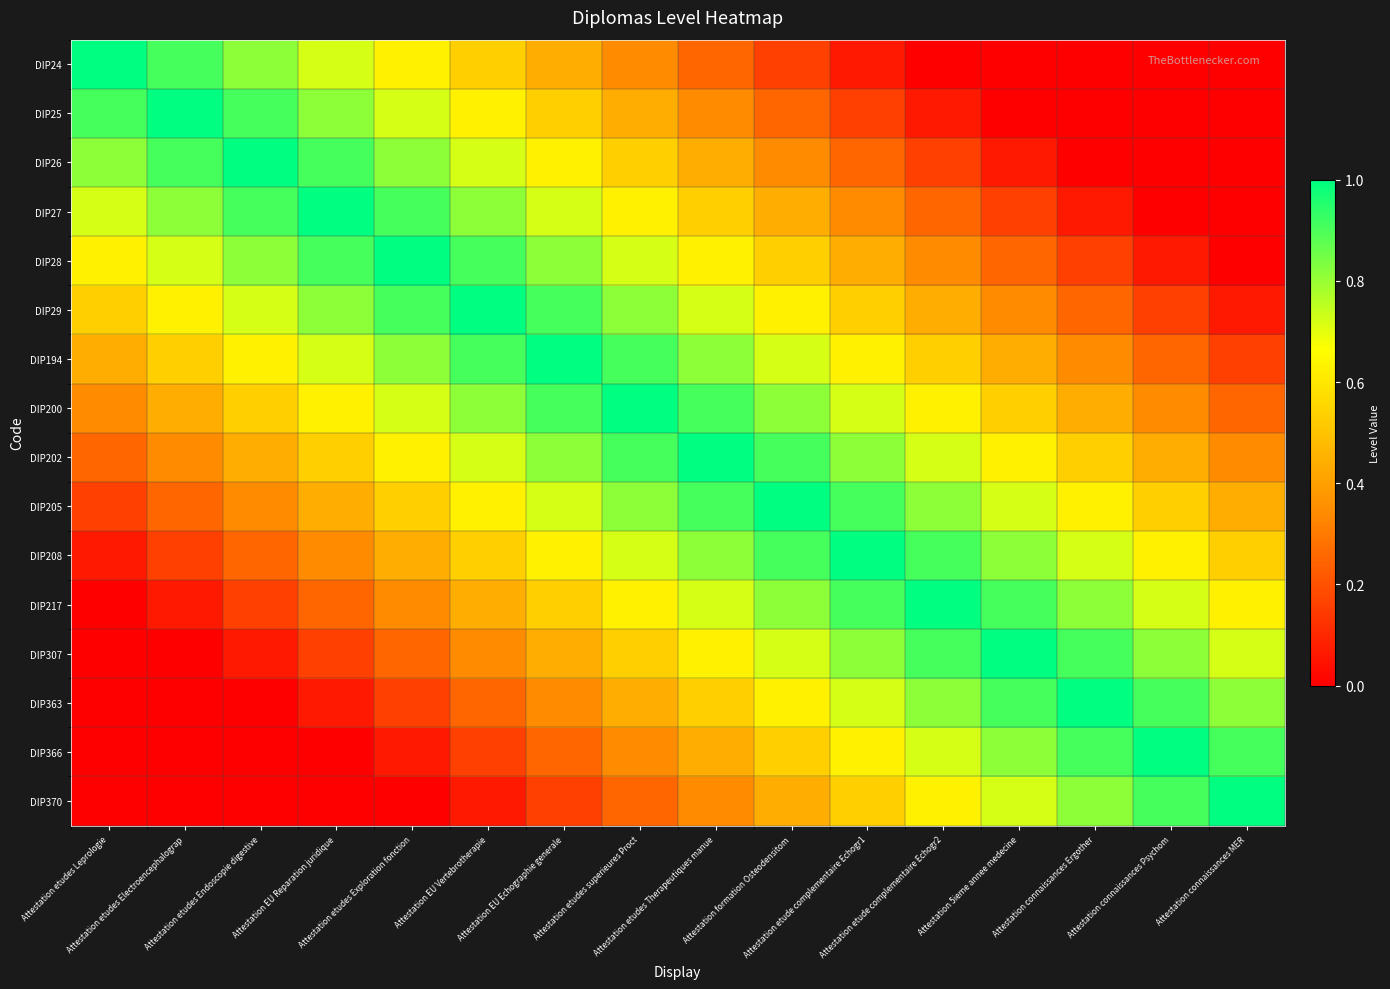

Reading left to right, extract all data points from this chart.

DIP24: Attestation etudes Leprologie=1.0	Attestation etudes Electroencephalograp=0.9	Attestation etudes Endoscopie digestive=0.8	Attestation EU Reparation juridique=0.7	Attestation etudes Exploration fonction=0.6	Attestation EU Vertebrotherapie=0.5	Attestation EU Echographie generale=0.4	Attestation etudes superieures Proct=0.3	Attestation etudes Therapeutiques manue=0.2	Attestation formation Osteodensitom=0.2	Attestation etude complementaire Echogr1=0.1	Attestation etude complementaire Echogr2=0.0	Attestation 5ieme annee medecine=0.0	Attestation connaissances Ergother=0.0	Attestation connaissances Psychom=0.0	Attestation connaissances MER=0.0
DIP25: Attestation etudes Leprologie=0.9	Attestation etudes Electroencephalograp=1.0	Attestation etudes Endoscopie digestive=0.9	Attestation EU Reparation juridique=0.8	Attestation etudes Exploration fonction=0.7	Attestation EU Vertebrotherapie=0.6	Attestation EU Echographie generale=0.5	Attestation etudes superieures Proct=0.4	Attestation etudes Therapeutiques manue=0.3	Attestation formation Osteodensitom=0.2	Attestation etude complementaire Echogr1=0.2	Attestation etude complementaire Echogr2=0.1	Attestation 5ieme annee medecine=0.0	Attestation connaissances Ergother=0.0	Attestation connaissances Psychom=0.0	Attestation connaissances MER=0.0
DIP26: Attestation etudes Leprologie=0.8	Attestation etudes Electroencephalograp=0.9	Attestation etudes Endoscopie digestive=1.0	Attestation EU Reparation juridique=0.9	Attestation etudes Exploration fonction=0.8	Attestation EU Vertebrotherapie=0.7	Attestation EU Echographie generale=0.6	Attestation etudes superieures Proct=0.5	Attestation etudes Therapeutiques manue=0.4	Attestation formation Osteodensitom=0.3	Attestation etude complementaire Echogr1=0.2	Attestation etude complementaire Echogr2=0.2	Attestation 5ieme annee medecine=0.1	Attestation connaissances Ergother=0.0	Attestation connaissances Psychom=0.0	Attestation connaissances MER=0.0
DIP27: Attestation etudes Leprologie=0.7	Attestation etudes Electroencephalograp=0.8	Attestation etudes Endoscopie digestive=0.9	Attestation EU Reparation juridique=1.0	Attestation etudes Exploration fonction=0.9	Attestation EU Vertebrotherapie=0.8	Attestation EU Echographie generale=0.7	Attestation etudes superieures Proct=0.6	Attestation etudes Therapeutiques manue=0.5	Attestation formation Osteodensitom=0.4	Attestation etude complementaire Echogr1=0.3	Attestation etude complementaire Echogr2=0.2	Attestation 5ieme annee medecine=0.2	Attestation connaissances Ergother=0.1	Attestation connaissances Psychom=0.0	Attestation connaissances MER=0.0
DIP28: Attestation etudes Leprologie=0.6	Attestation etudes Electroencephalograp=0.7	Attestation etudes Endoscopie digestive=0.8	Attestation EU Reparation juridique=0.9	Attestation etudes Exploration fonction=1.0	Attestation EU Vertebrotherapie=0.9	Attestation EU Echographie generale=0.8	Attestation etudes superieures Proct=0.7	Attestation etudes Therapeutiques manue=0.6	Attestation formation Osteodensitom=0.5	Attestation etude complementaire Echogr1=0.4	Attestation etude complementaire Echogr2=0.3	Attestation 5ieme annee medecine=0.2	Attestation connaissances Ergother=0.2	Attestation connaissances Psychom=0.1	Attestation connaissances MER=0.0
DIP29: Attestation etudes Leprologie=0.5	Attestation etudes Electroencephalograp=0.6	Attestation etudes Endoscopie digestive=0.7	Attestation EU Reparation juridique=0.8	Attestation etudes Exploration fonction=0.9	Attestation EU Vertebrotherapie=1.0	Attestation EU Echographie generale=0.9	Attestation etudes superieures Proct=0.8	Attestation etudes Therapeutiques manue=0.7	Attestation formation Osteodensitom=0.6	Attestation etude complementaire Echogr1=0.5	Attestation etude complementaire Echogr2=0.4	Attestation 5ieme annee medecine=0.3	Attestation connaissances Ergother=0.2	Attestation connaissances Psychom=0.2	Attestation connaissances MER=0.1
DIP194: Attestation etudes Leprologie=0.4	Attestation etudes Electroencephalograp=0.5	Attestation etudes Endoscopie digestive=0.6	Attestation EU Reparation juridique=0.7	Attestation etudes Exploration fonction=0.8	Attestation EU Vertebrotherapie=0.9	Attestation EU Echographie generale=1.0	Attestation etudes superieures Proct=0.9	Attestation etudes Therapeutiques manue=0.8	Attestation formation Osteodensitom=0.7	Attestation etude complementaire Echogr1=0.6	Attestation etude complementaire Echogr2=0.5	Attestation 5ieme annee medecine=0.4	Attestation connaissances Ergother=0.3	Attestation connaissances Psychom=0.2	Attestation connaissances MER=0.2
DIP200: Attestation etudes Leprologie=0.3	Attestation etudes Electroencephalograp=0.4	Attestation etudes Endoscopie digestive=0.5	Attestation EU Reparation juridique=0.6	Attestation etudes Exploration fonction=0.7	Attestation EU Vertebrotherapie=0.8	Attestation EU Echographie generale=0.9	Attestation etudes superieures Proct=1.0	Attestation etudes Therapeutiques manue=0.9	Attestation formation Osteodensitom=0.8	Attestation etude complementaire Echogr1=0.7	Attestation etude complementaire Echogr2=0.6	Attestation 5ieme annee medecine=0.5	Attestation connaissances Ergother=0.4	Attestation connaissances Psychom=0.3	Attestation connaissances MER=0.2
DIP202: Attestation etudes Leprologie=0.2	Attestation etudes Electroencephalograp=0.3	Attestation etudes Endoscopie digestive=0.4	Attestation EU Reparation juridique=0.5	Attestation etudes Exploration fonction=0.6	Attestation EU Vertebrotherapie=0.7	Attestation EU Echographie generale=0.8	Attestation etudes superieures Proct=0.9	Attestation etudes Therapeutiques manue=1.0	Attestation formation Osteodensitom=0.9	Attestation etude complementaire Echogr1=0.8	Attestation etude complementaire Echogr2=0.7	Attestation 5ieme annee medecine=0.6	Attestation connaissances Ergother=0.5	Attestation connaissances Psychom=0.4	Attestation connaissances MER=0.3
DIP205: Attestation etudes Leprologie=0.2	Attestation etudes Electroencephalograp=0.2	Attestation etudes Endoscopie digestive=0.3	Attestation EU Reparation juridique=0.4	Attestation etudes Exploration fonction=0.5	Attestation EU Vertebrotherapie=0.6	Attestation EU Echographie generale=0.7	Attestation etudes superieures Proct=0.8	Attestation etudes Therapeutiques manue=0.9	Attestation formation Osteodensitom=1.0	Attestation etude complementaire Echogr1=0.9	Attestation etude complementaire Echogr2=0.8	Attestation 5ieme annee medecine=0.7	Attestation connaissances Ergother=0.6	Attestation connaissances Psychom=0.5	Attestation connaissances MER=0.4
DIP208: Attestation etudes Leprologie=0.1	Attestation etudes Electroencephalograp=0.2	Attestation etudes Endoscopie digestive=0.2	Attestation EU Reparation juridique=0.3	Attestation etudes Exploration fonction=0.4	Attestation EU Vertebrotherapie=0.5	Attestation EU Echographie generale=0.6	Attestation etudes superieures Proct=0.7	Attestation etudes Therapeutiques manue=0.8	Attestation formation Osteodensitom=0.9	Attestation etude complementaire Echogr1=1.0	Attestation etude complementaire Echogr2=0.9	Attestation 5ieme annee medecine=0.8	Attestation connaissances Ergother=0.7	Attestation connaissances Psychom=0.6	Attestation connaissances MER=0.5
DIP217: Attestation etudes Leprologie=0.0	Attestation etudes Electroencephalograp=0.1	Attestation etudes Endoscopie digestive=0.2	Attestation EU Reparation juridique=0.2	Attestation etudes Exploration fonction=0.3	Attestation EU Vertebrotherapie=0.4	Attestation EU Echographie generale=0.5	Attestation etudes superieures Proct=0.6	Attestation etudes Therapeutiques manue=0.7	Attestation formation Osteodensitom=0.8	Attestation etude complementaire Echogr1=0.9	Attestation etude complementaire Echogr2=1.0	Attestation 5ieme annee medecine=0.9	Attestation connaissances Ergother=0.8	Attestation connaissances Psychom=0.7	Attestation connaissances MER=0.6
DIP307: Attestation etudes Leprologie=0.0	Attestation etudes Electroencephalograp=0.0	Attestation etudes Endoscopie digestive=0.1	Attestation EU Reparation juridique=0.2	Attestation etudes Exploration fonction=0.2	Attestation EU Vertebrotherapie=0.3	Attestation EU Echographie generale=0.4	Attestation etudes superieures Proct=0.5	Attestation etudes Therapeutiques manue=0.6	Attestation formation Osteodensitom=0.7	Attestation etude complementaire Echogr1=0.8	Attestation etude complementaire Echogr2=0.9	Attestation 5ieme annee medecine=1.0	Attestation connaissances Ergother=0.9	Attestation connaissances Psychom=0.8	Attestation connaissances MER=0.7
DIP363: Attestation etudes Leprologie=0.0	Attestation etudes Electroencephalograp=0.0	Attestation etudes Endoscopie digestive=0.0	Attestation EU Reparation juridique=0.1	Attestation etudes Exploration fonction=0.2	Attestation EU Vertebrotherapie=0.2	Attestation EU Echographie generale=0.3	Attestation etudes superieures Proct=0.4	Attestation etudes Therapeutiques manue=0.5	Attestation formation Osteodensitom=0.6	Attestation etude complementaire Echogr1=0.7	Attestation etude complementaire Echogr2=0.8	Attestation 5ieme annee medecine=0.9	Attestation connaissances Ergother=1.0	Attestation connaissances Psychom=0.9	Attestation connaissances MER=0.8
DIP366: Attestation etudes Leprologie=0.0	Attestation etudes Electroencephalograp=0.0	Attestation etudes Endoscopie digestive=0.0	Attestation EU Reparation juridique=0.0	Attestation etudes Exploration fonction=0.1	Attestation EU Vertebrotherapie=0.2	Attestation EU Echographie generale=0.2	Attestation etudes superieures Proct=0.3	Attestation etudes Therapeutiques manue=0.4	Attestation formation Osteodensitom=0.5	Attestation etude complementaire Echogr1=0.6	Attestation etude complementaire Echogr2=0.7	Attestation 5ieme annee medecine=0.8	Attestation connaissances Ergother=0.9	Attestation connaissances Psychom=1.0	Attestation connaissances MER=0.9
DIP370: Attestation etudes Leprologie=0.0	Attestation etudes Electroencephalograp=0.0	Attestation etudes Endoscopie digestive=0.0	Attestation EU Reparation juridique=0.0	Attestation etudes Exploration fonction=0.0	Attestation EU Vertebrotherapie=0.1	Attestation EU Echographie generale=0.2	Attestation etudes superieures Proct=0.2	Attestation etudes Therapeutiques manue=0.3	Attestation formation Osteodensitom=0.4	Attestation etude complementaire Echogr1=0.5	Attestation etude complementaire Echogr2=0.6	Attestation 5ieme annee medecine=0.7	Attestation connaissances Ergother=0.8	Attestation connaissances Psychom=0.9	Attestation connaissances MER=1.0